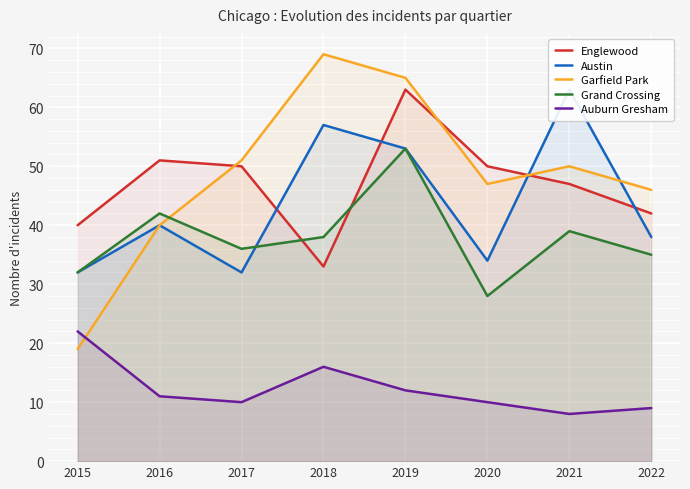

Which category has the lowest value in the Englewood series?

2018